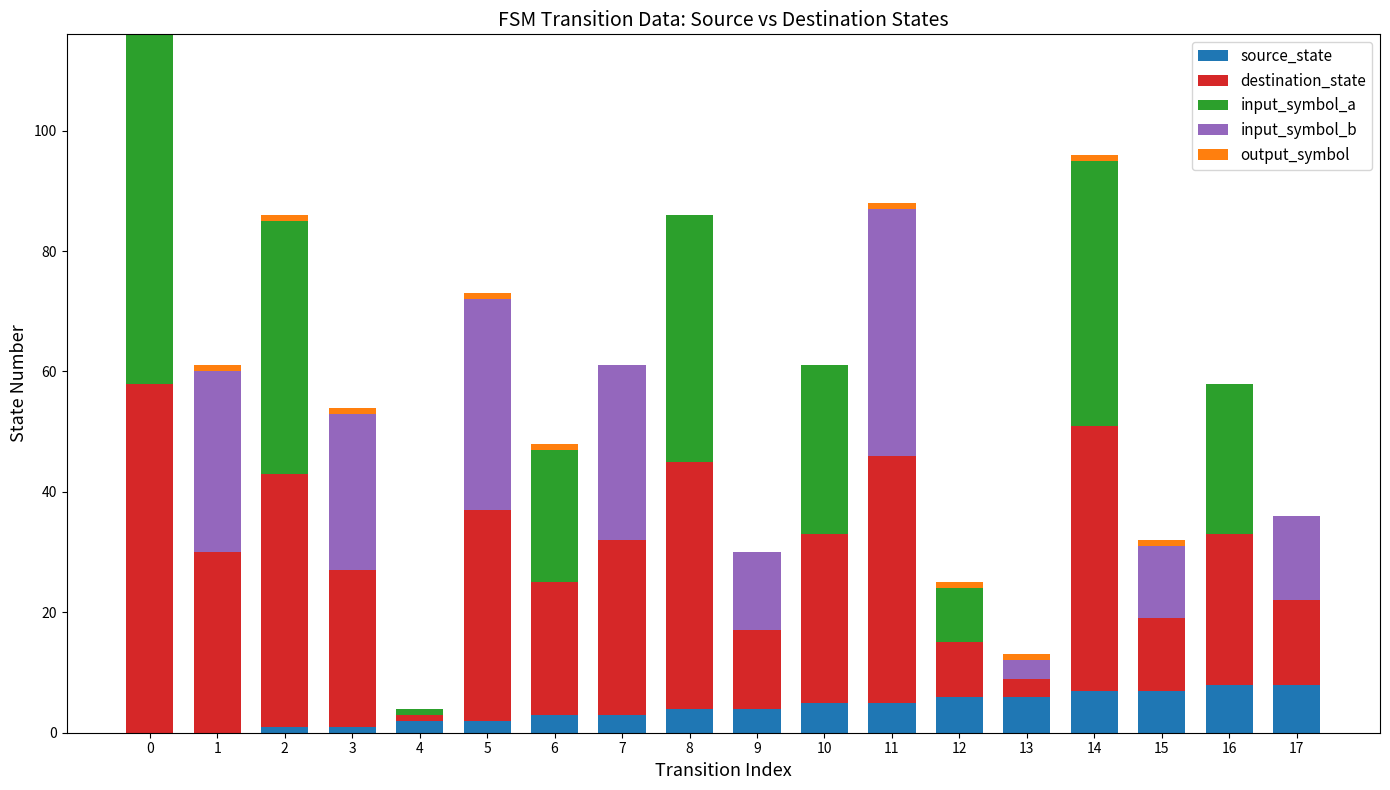

Is it true that source_state equals 8 at 17?

True